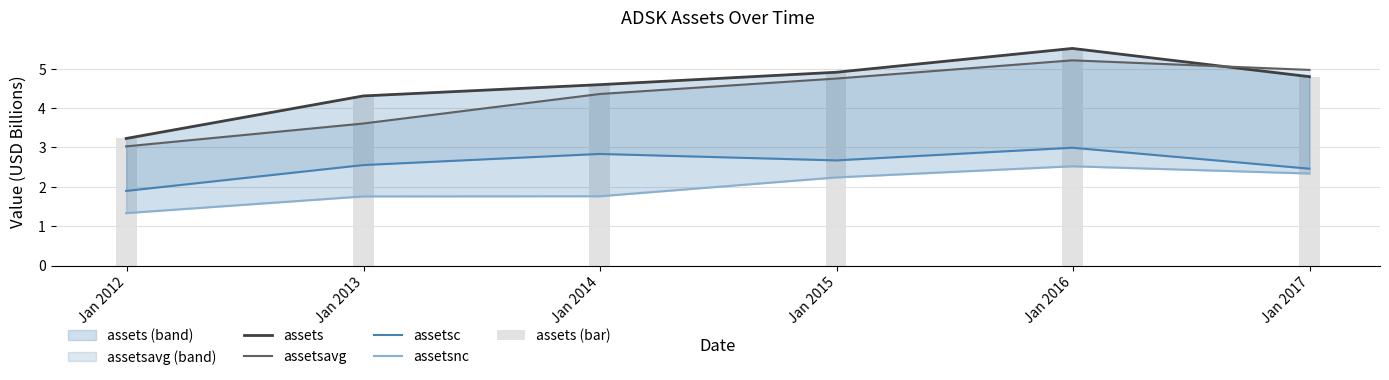

Which series has the largest total across all categories?

assets